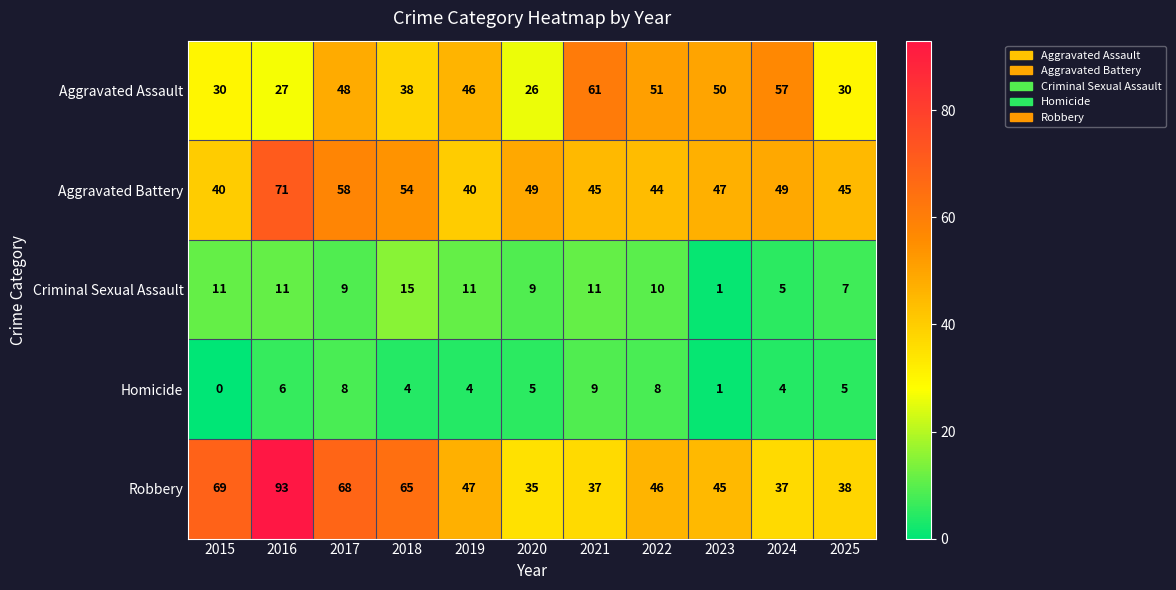

At which label does Aggravated Assault reach its peak?

2021